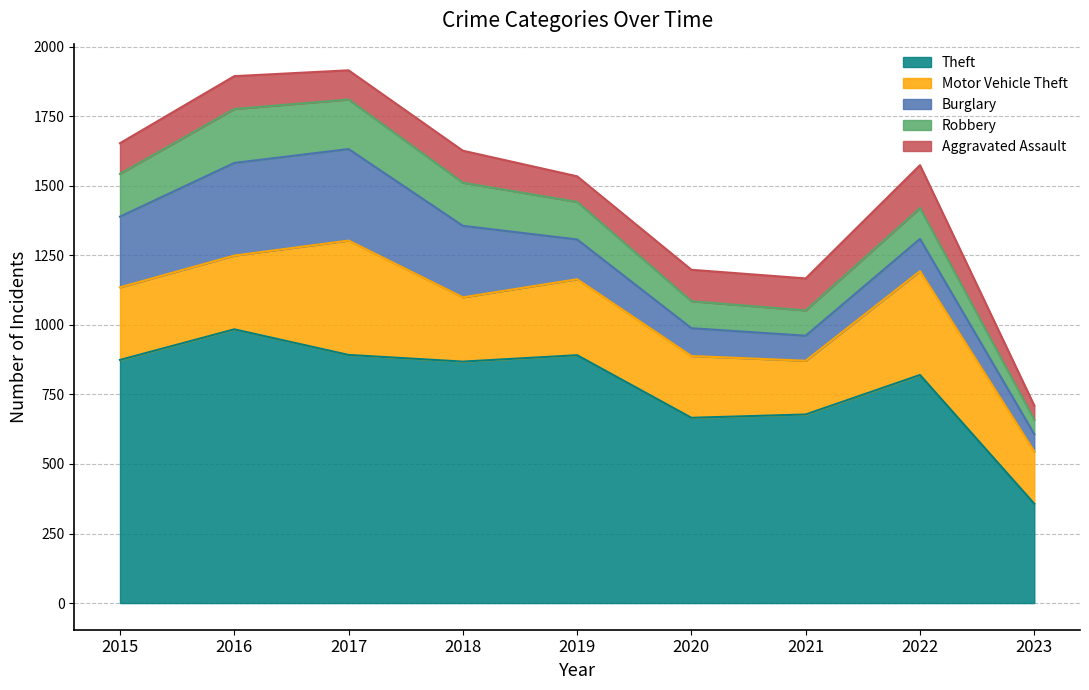

Is the value of Aggravated Assault at 2016 greater than the value of Robbery at 2018?

No